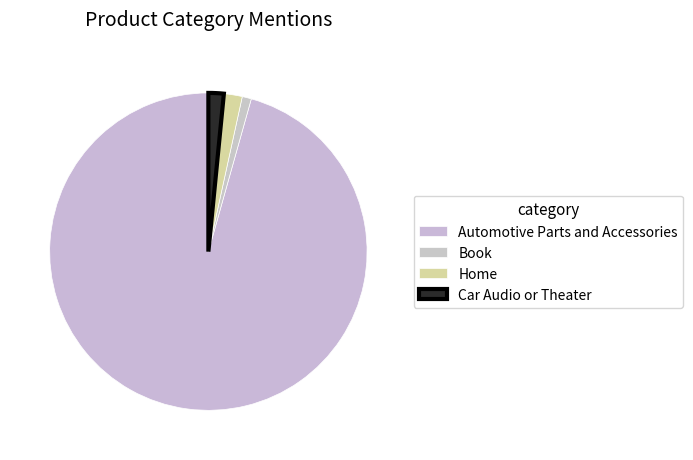

Rank the categories by value from lowest to highest.

Book, Car Audio or Theater, Home, Automotive Parts and Accessories